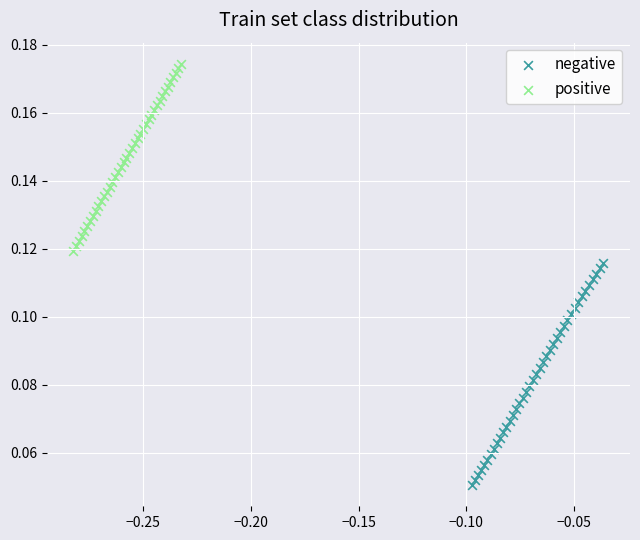

Which series has the widest spread of Y values?

negative